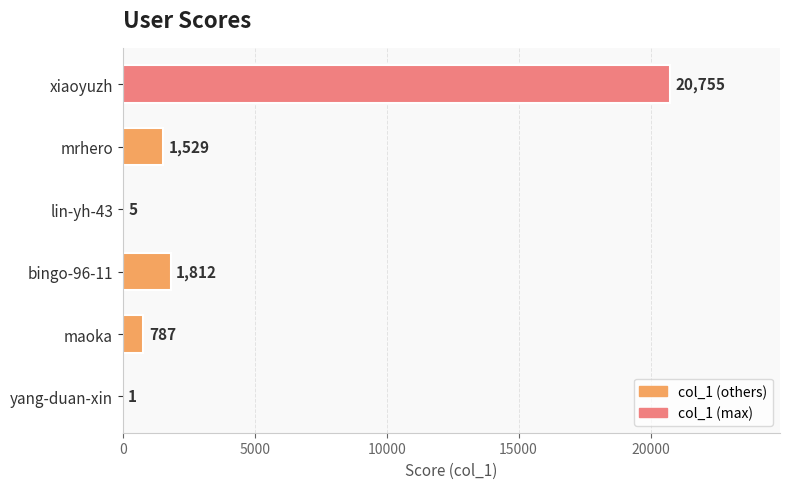

Reading bottom to top, list all the values displayed in this chart.

yang-duan-xin=1	maoka=787	bingo-96-11=1812	lin-yh-43=5	mrhero=1529	xiaoyuzh=20755